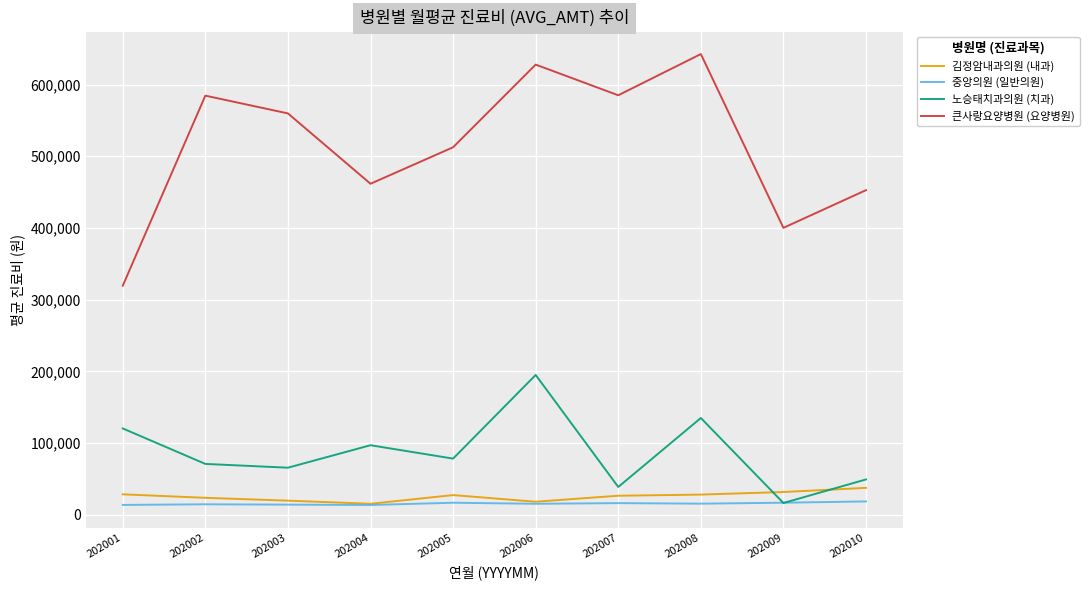

At which label is 큰사랑요양병원 (요양병원) closest to 480980?

202004